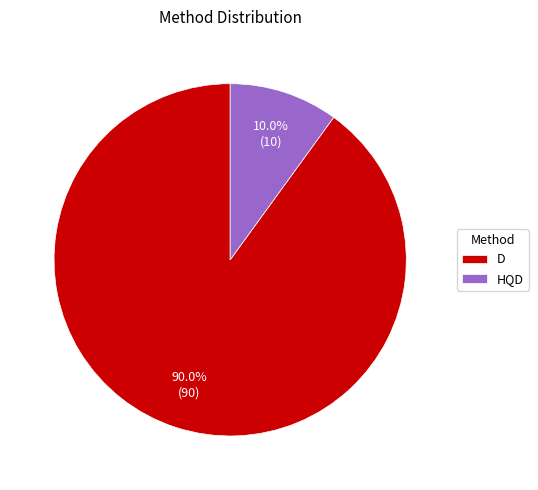

To the nearest percent, what is the difference between the largest and smallest slice percentages?

80%